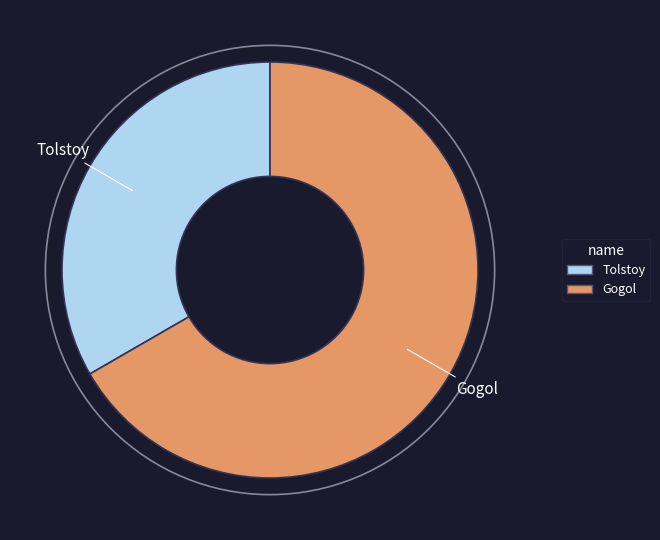

Is it true that Gogol is 75% of the pie?

False